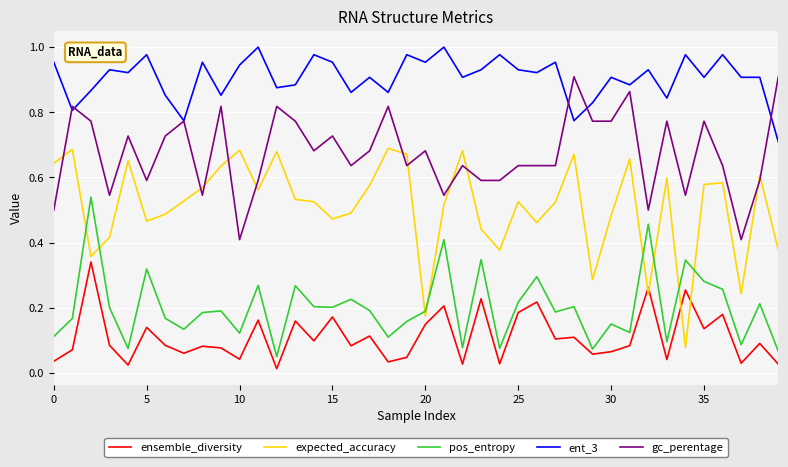

Which series has the largest total across all categories?

ent_3